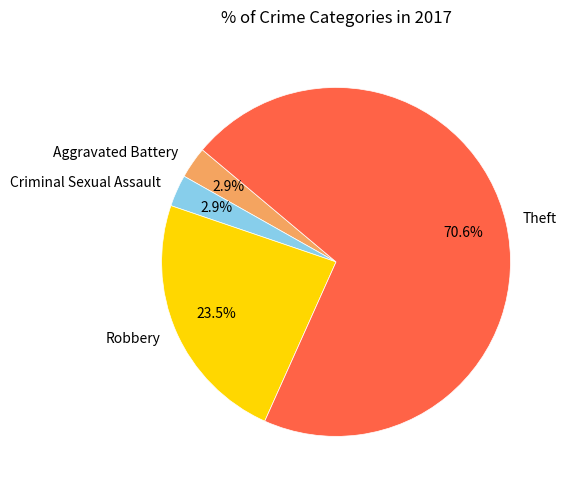

Combined, do Criminal Sexual Assault and Theft account for over 50%?

Yes